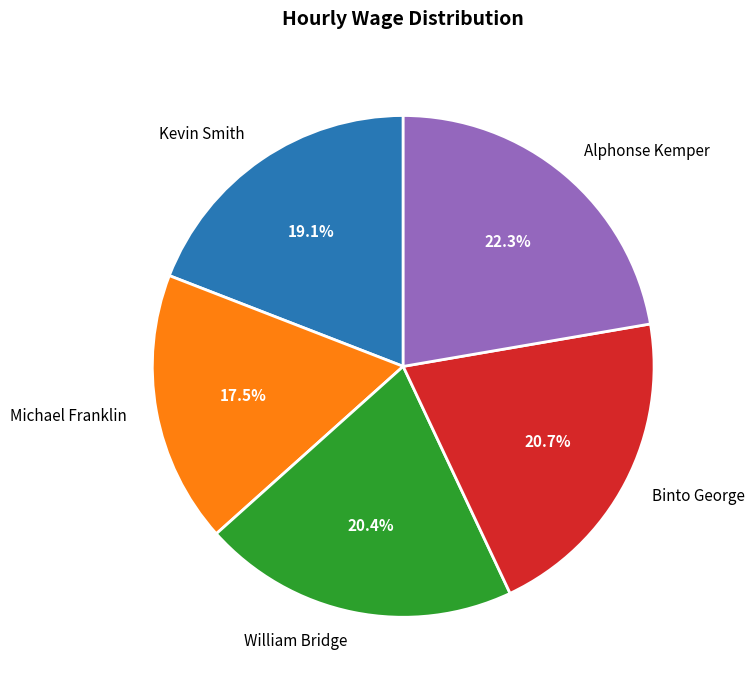

Combined, what portion of the pie is William Bridge and Binto George?

41.1%